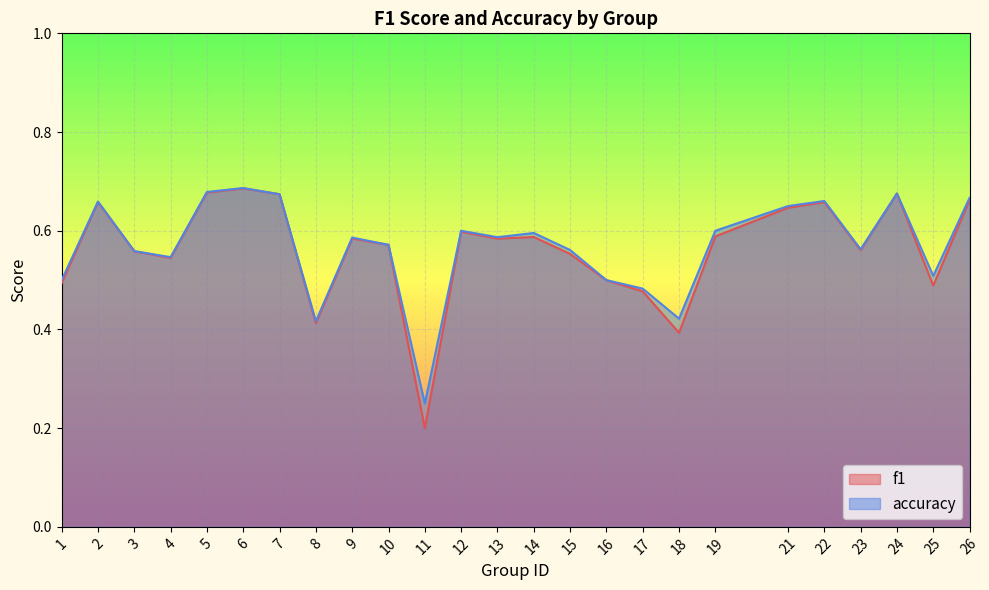

Which series has the widest spread of values?

f1